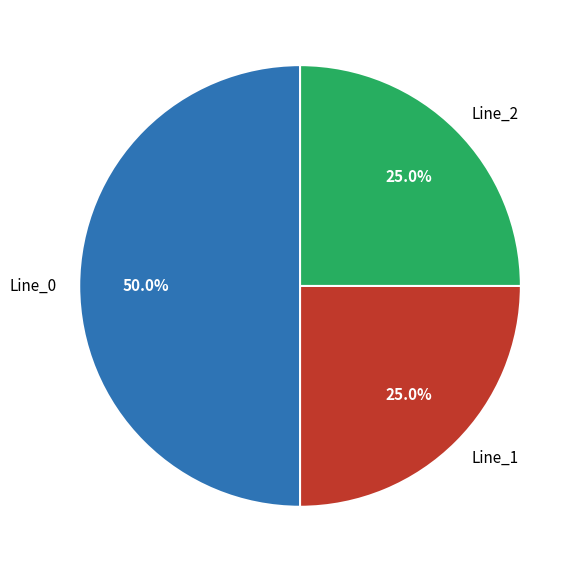

Combined, what portion of the pie is Line_0 and Line_2?

75.0%